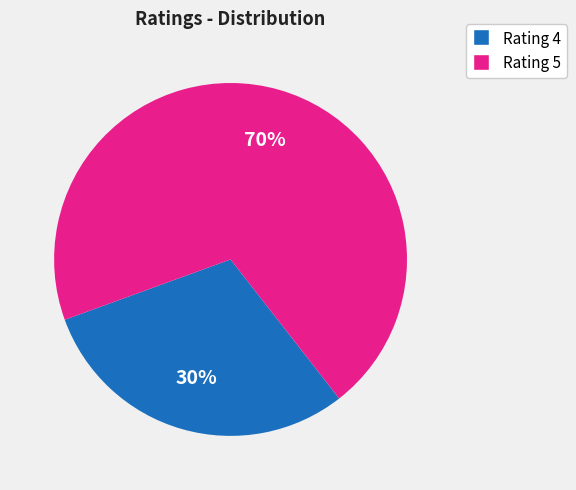

To the nearest percent, what percentage of the pie is Rating 5?

70%